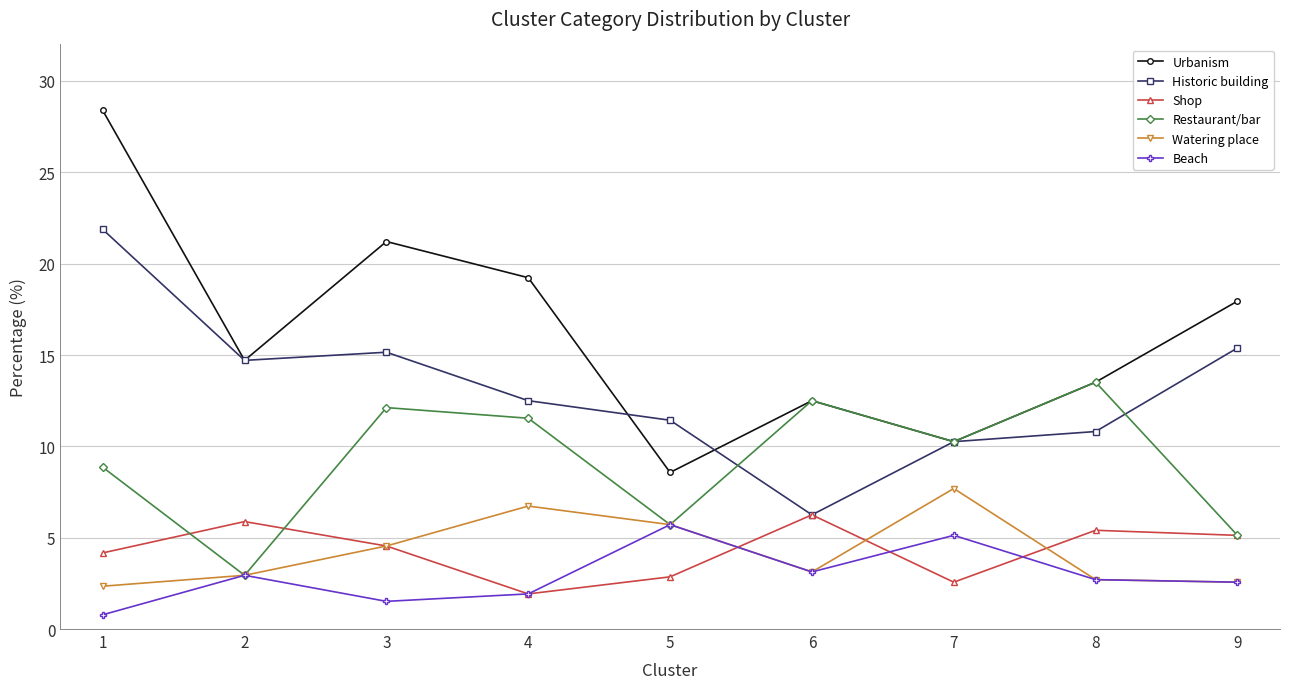

True or false: Beach and Urbanism intersect in this chart.

False